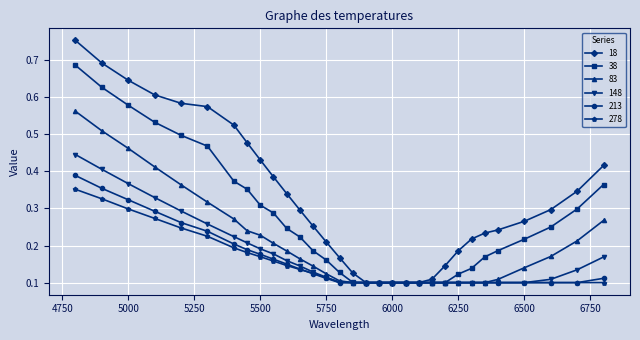

Which series has the largest range (max minus min)?

18